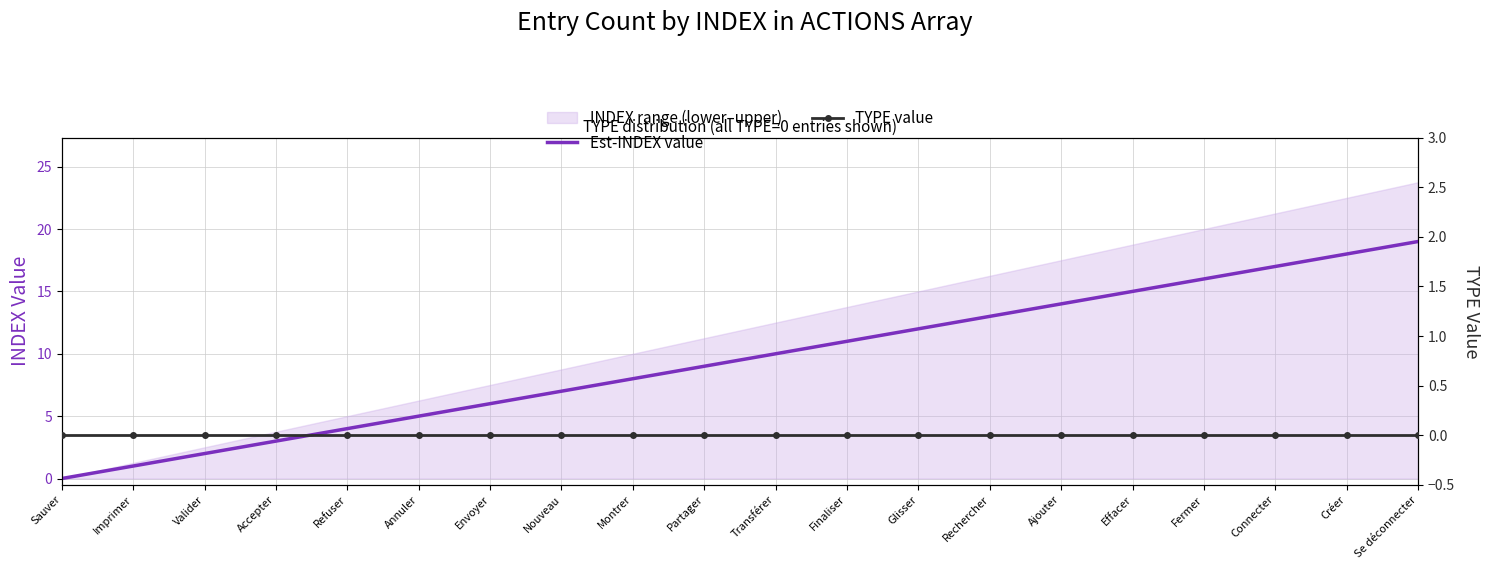

What is the maximum value shown in the chart?

19